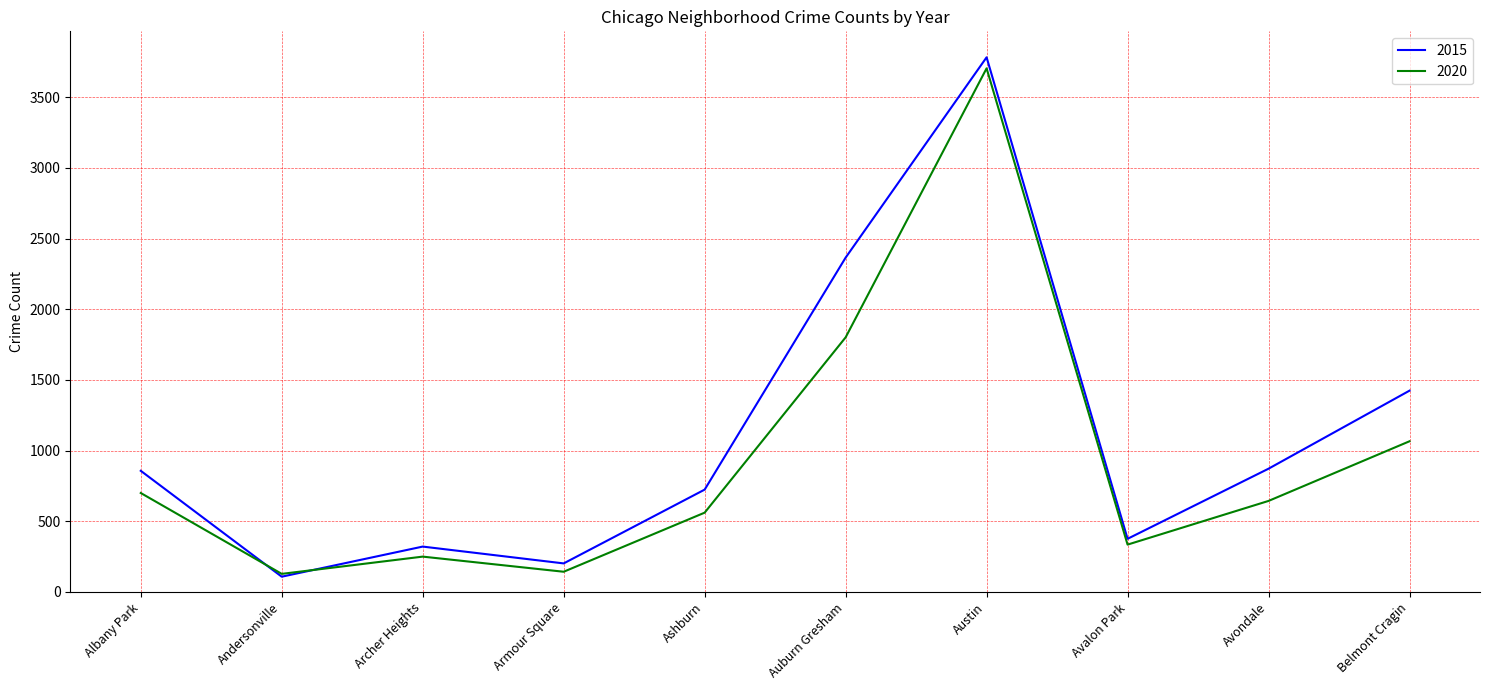

Is the value of 2015 at Armour Square greater than the value of 2020 at Ashburn?

No